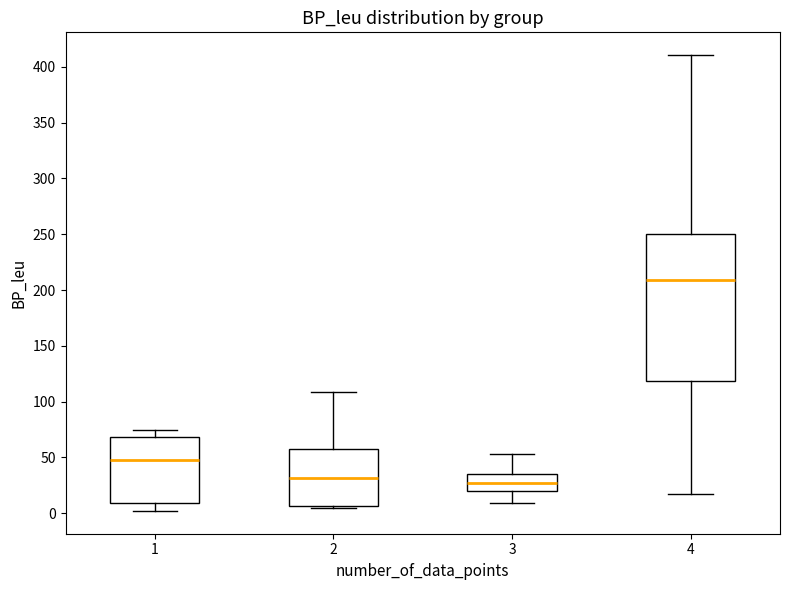

Which box has the highest median line?

4